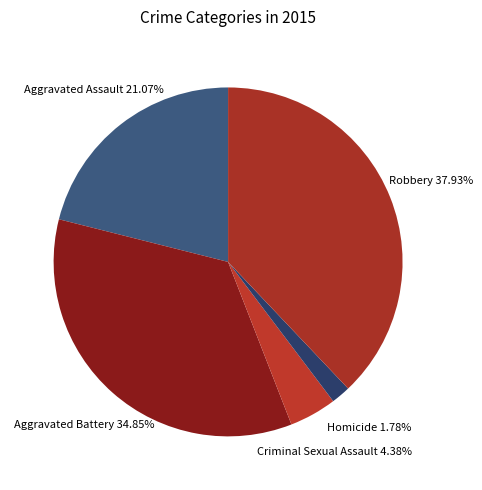

To the nearest percent, what is the average slice percentage?

20%